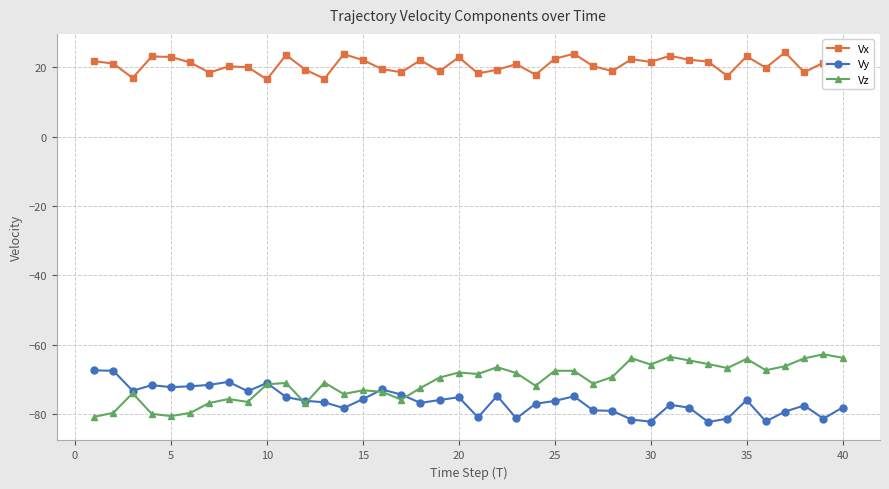

What is the lowest value of the Vy series?

-82.3